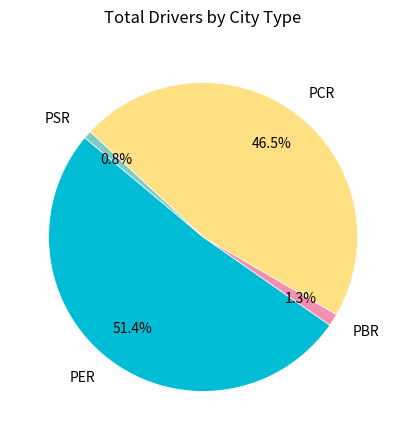

What is the largest slice in the pie chart?

PER